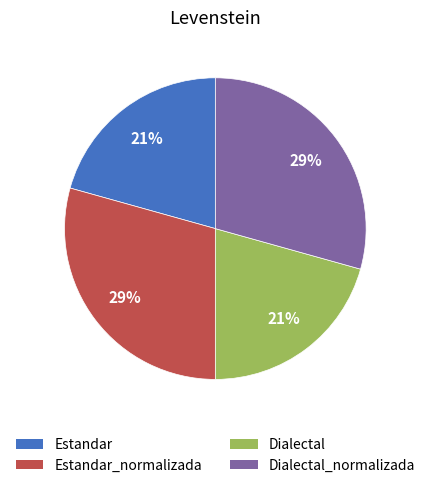

Does any single category account for the majority?

No